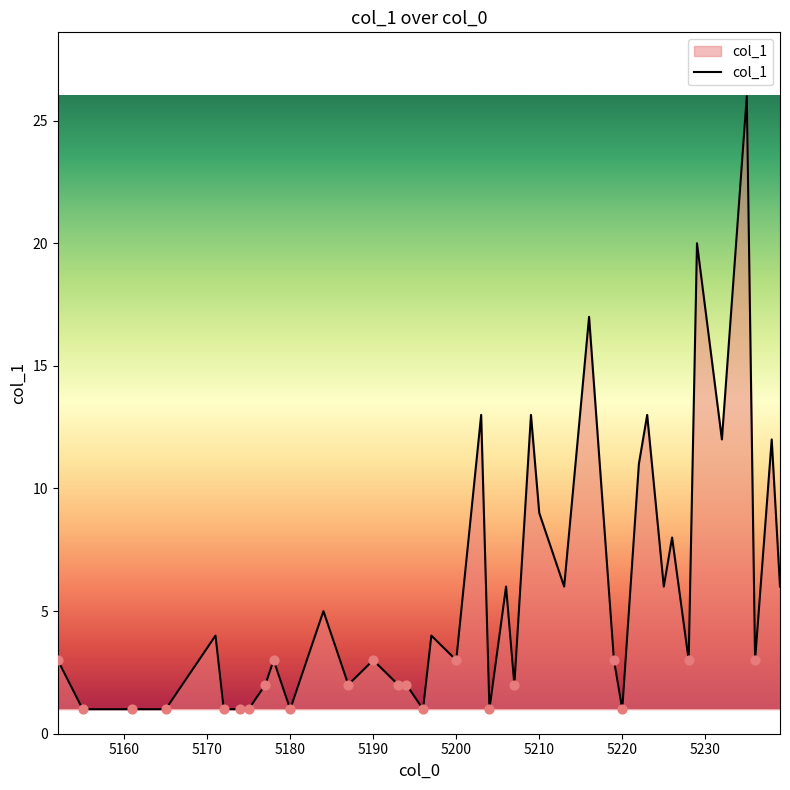

What is the difference between the maximum and minimum values?

25